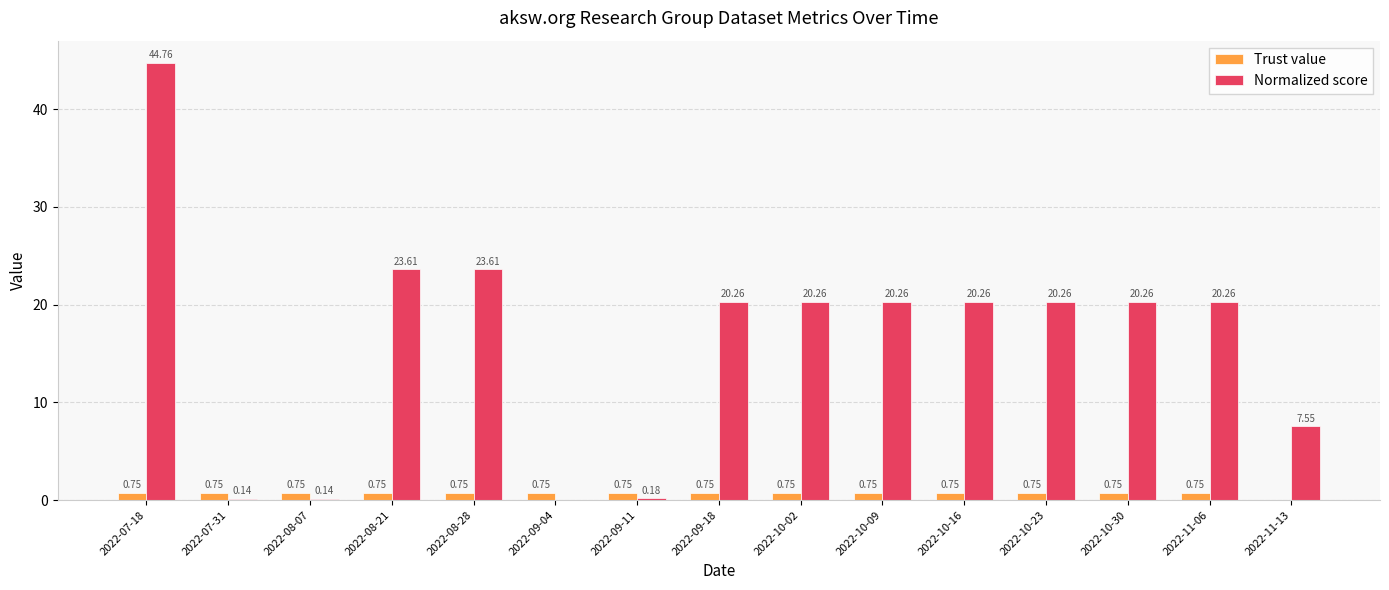

What is the sum of all Trust value values?

10.5